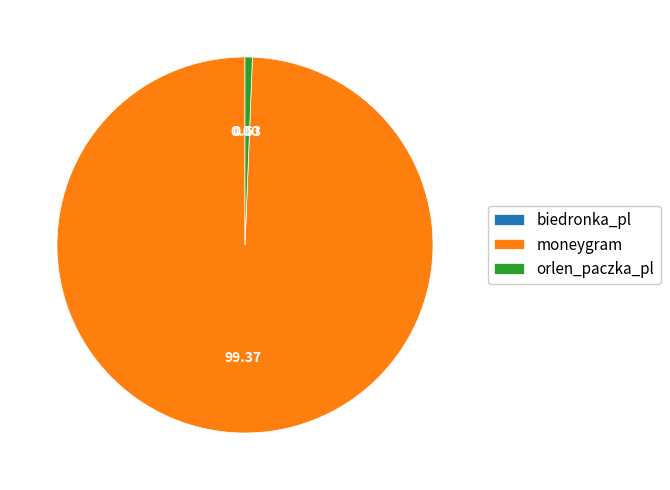

Between orlen_paczka_pl and moneygram, which is larger?

moneygram